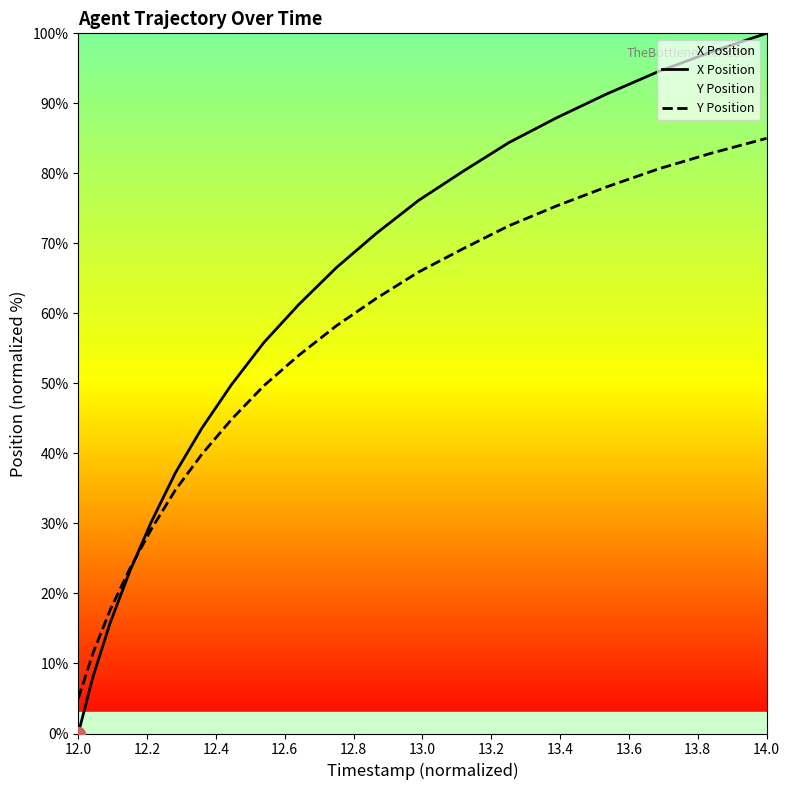

The value of Y Position at 14.0 is 85.0. True or false?

True